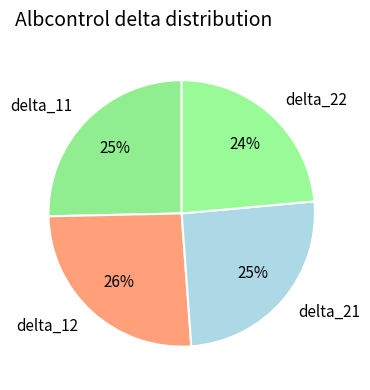

What is the smallest slice in the pie chart?

delta_22